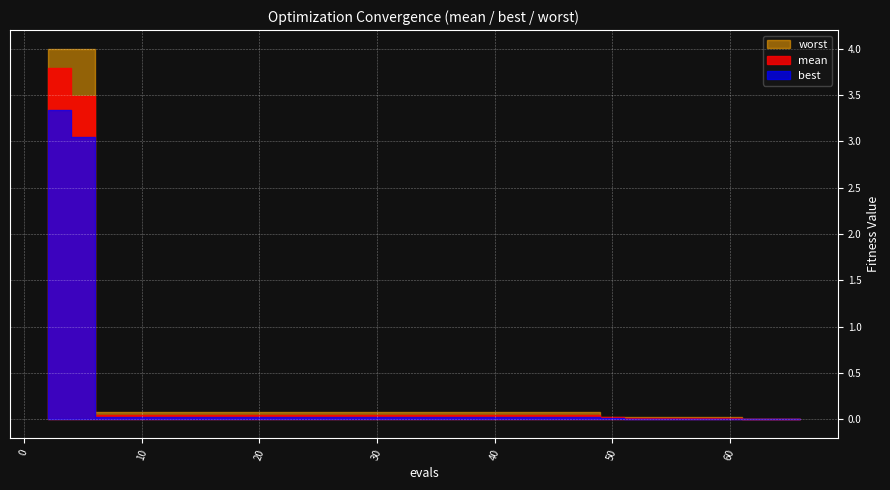

Reading left to right, what are all the values shown in this chart?

mean: 3.8	3.5	0.0	0.0	0.0	0.0	0.0	0.0	0.0	0.0	0.0	0.0	0.0	0.0	0.0	0.0	0.0	0.0	0.0	0.0	0.0	0.0	0.0	0.0	0.0	0.0	0.0	0.0	0.0	0.0
best: 3.3	3.0	0.0	0.0	0.0	0.0	0.0	0.0	0.0	0.0	0.0	0.0	0.0	0.0	0.0	0.0	0.0	0.0	0.0	0.0	0.0	0.0	0.0	0.0	0.0	0.0	0.0	0.0	0.0	0.0
worst: 4.0	4.0	0.1	0.1	0.1	0.1	0.1	0.1	0.1	0.1	0.1	0.1	0.1	0.1	0.1	0.1	0.1	0.1	0.1	0.0	0.0	0.0	0.0	0.0	0.0	0.0	0.0	0.0	0.0	0.0